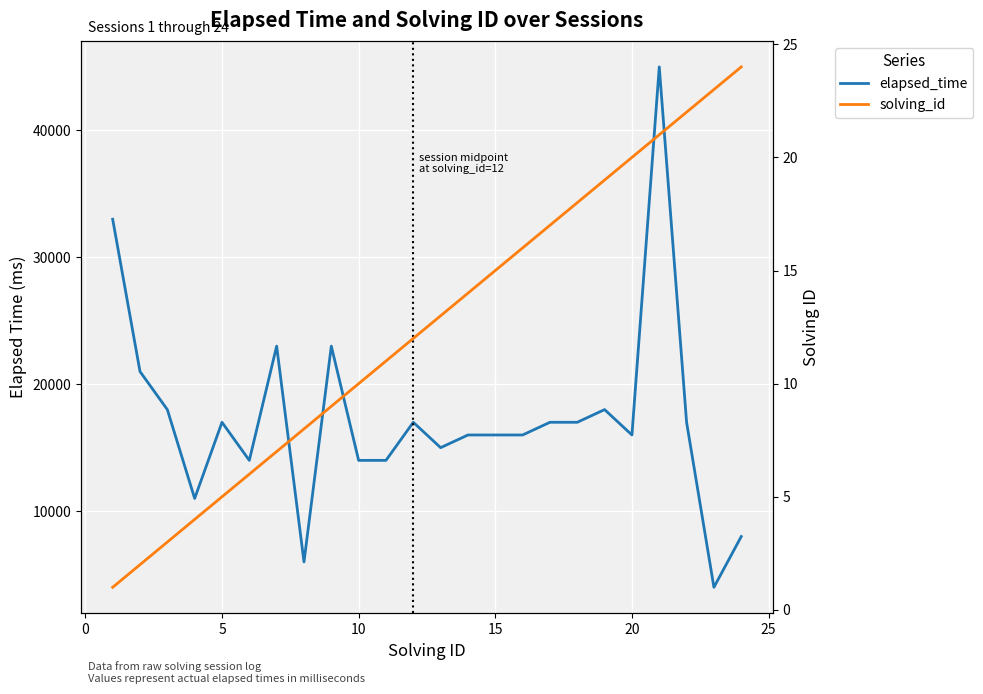

Rank the series by their maximum value, from highest to lowest.

elapsed_time, solving_id